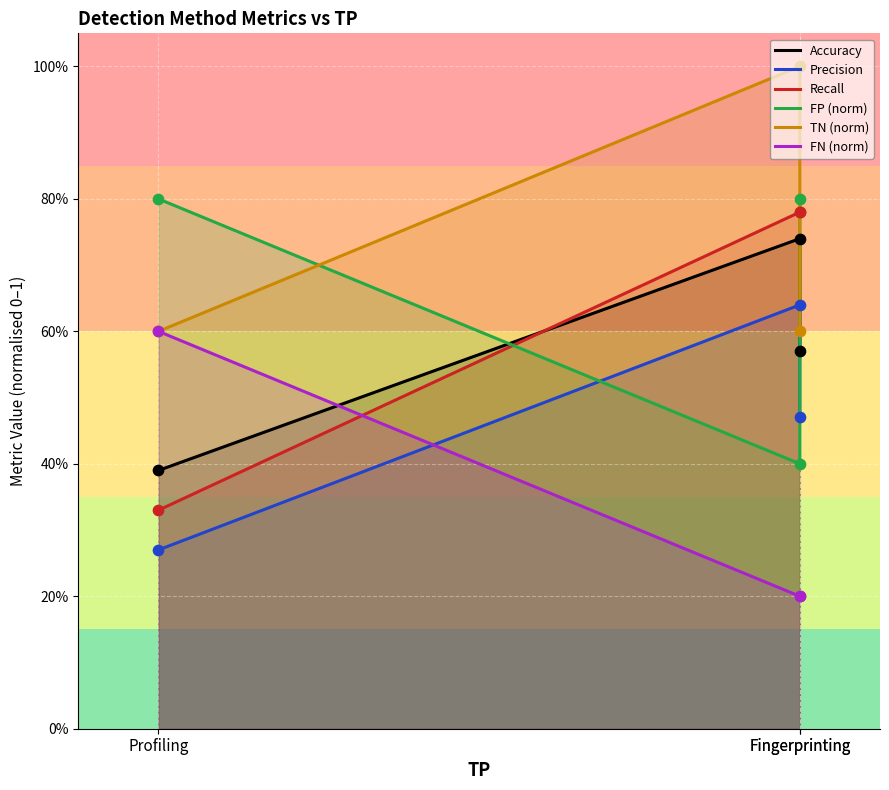

Is the value of TN (norm) at Fingerprinting greater than the value of FP (norm) at Profiling?

Yes